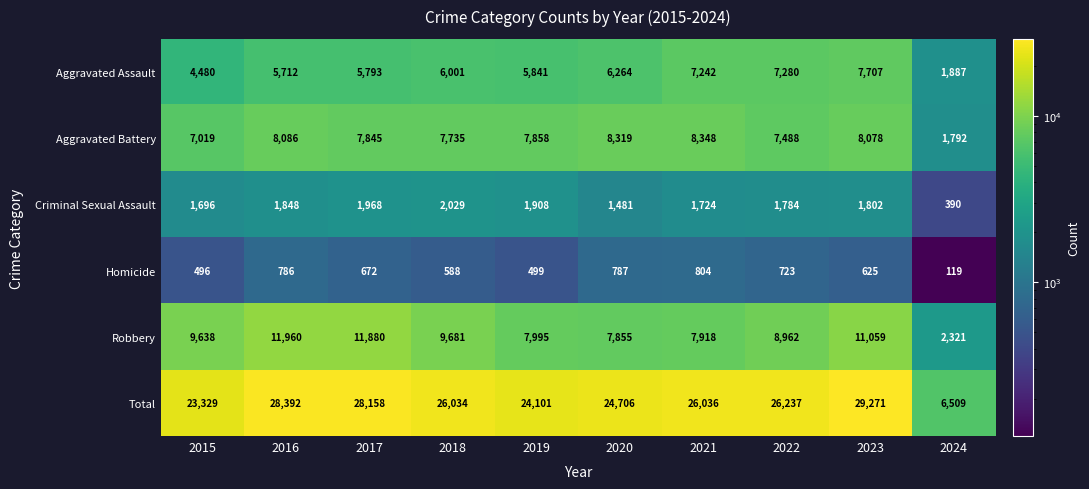

List the series in order of their peak value, highest first.

Total, Robbery, Aggravated Battery, Aggravated Assault, Criminal Sexual Assault, Homicide